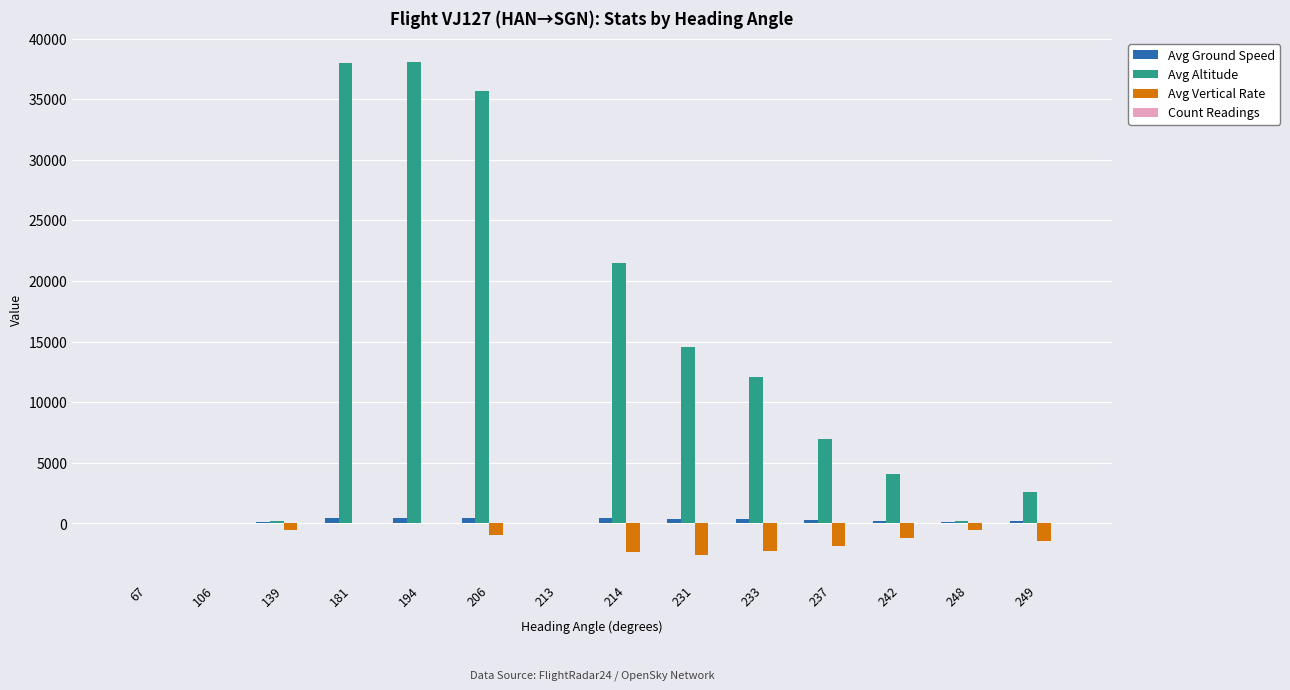

Which series has the largest total across all categories?

Avg Altitude